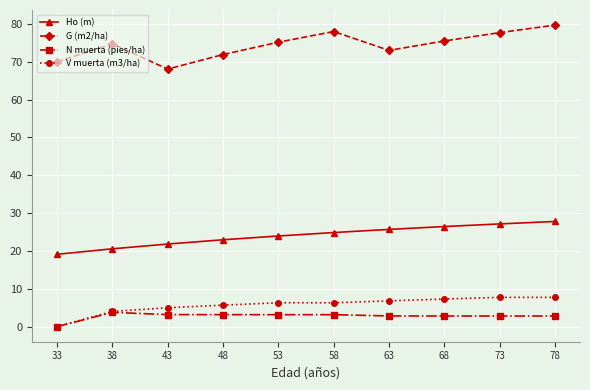

Is it true that V muerta (m3/ha) equals 3.2 at 78?

False